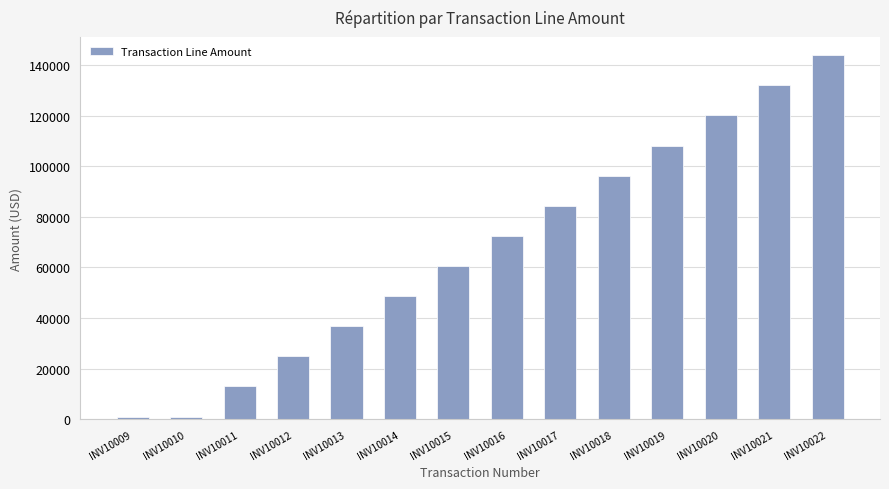

What is the average value?

67393